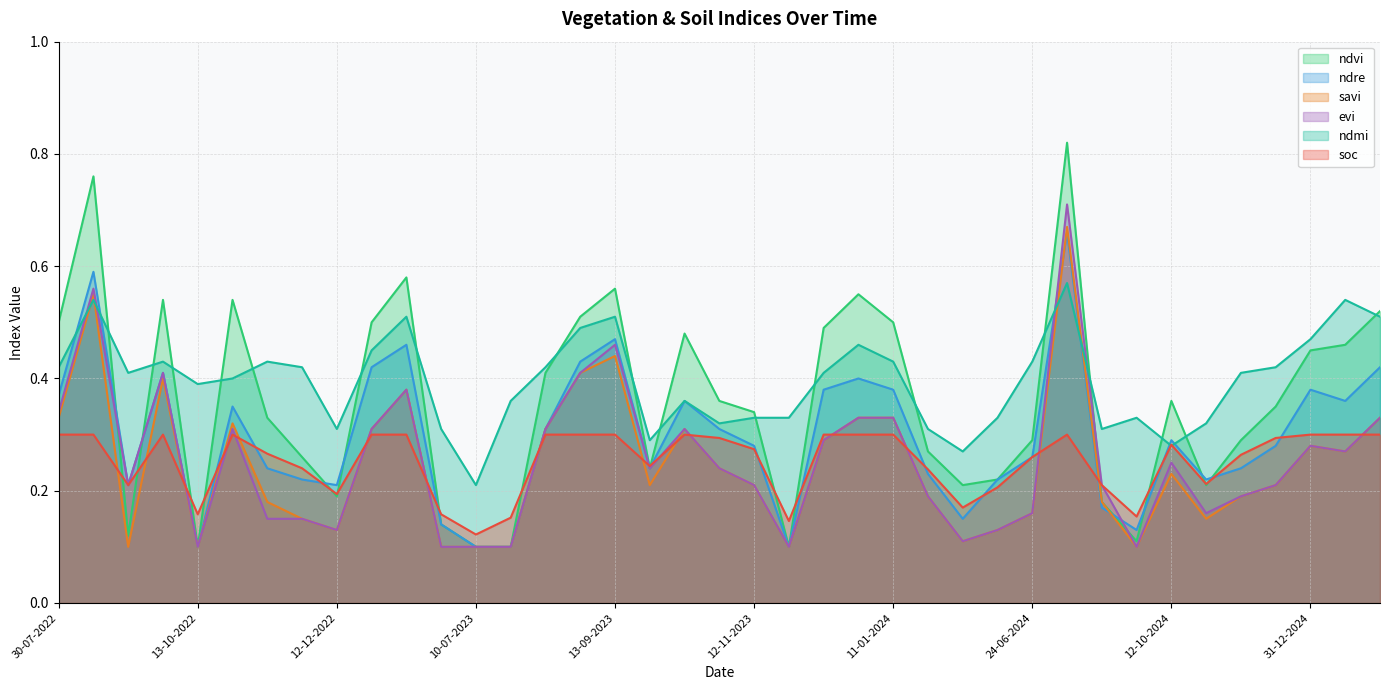

What is the spread (max minus min) of values at 10-07-2023?

0.1